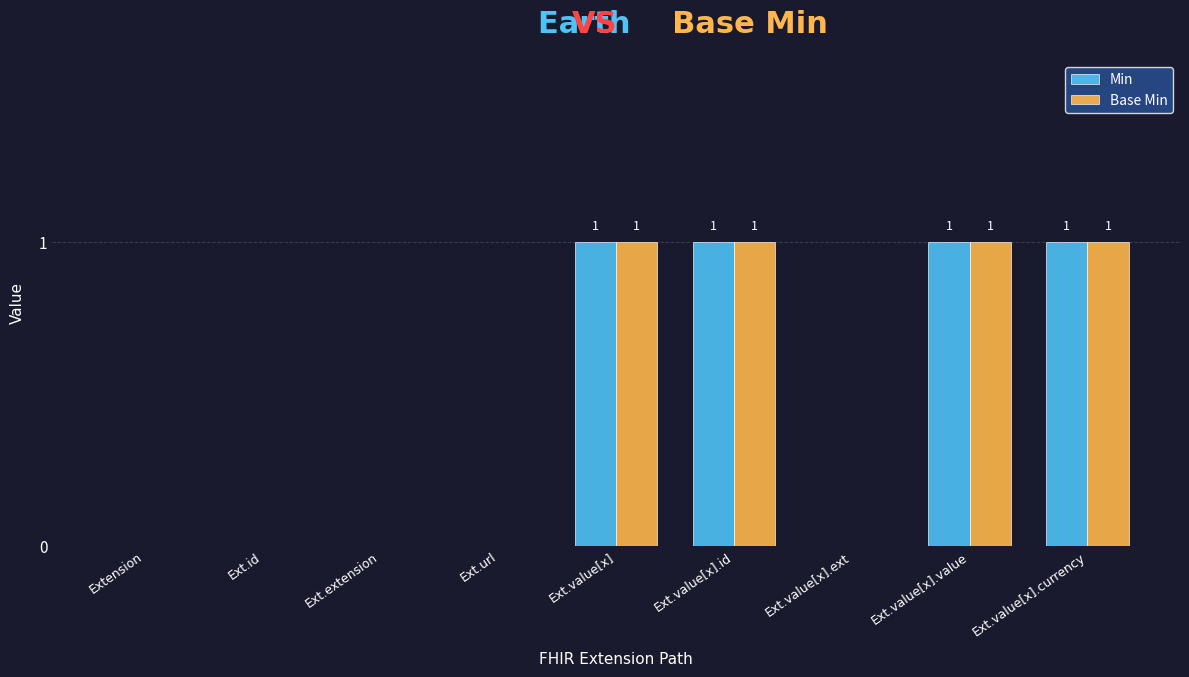

Reading left to right, extract all data points from this chart.

Min: Extension=0	Ext.id=0	Ext.extension=0	Ext.url=0	Ext.value[x]=1	Ext.value[x].id=1	Ext.value[x].ext=0	Ext.value[x].value=1	Ext.value[x].currency=1
Base Min: Extension=0	Ext.id=0	Ext.extension=0	Ext.url=0	Ext.value[x]=1	Ext.value[x].id=1	Ext.value[x].ext=0	Ext.value[x].value=1	Ext.value[x].currency=1